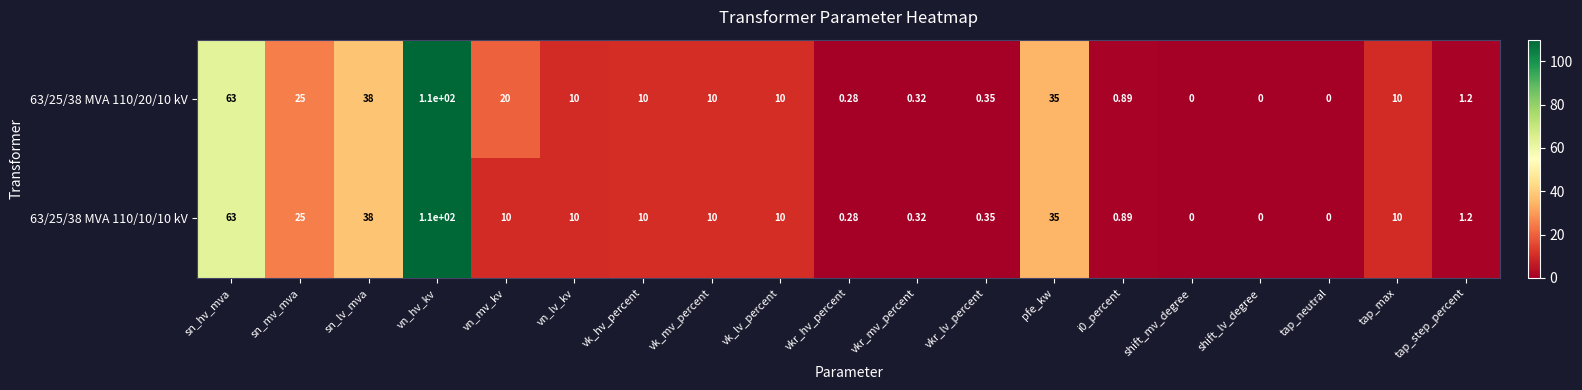

Which series has the largest total across all categories?

63/25/38 MVA 110/20/10 kV